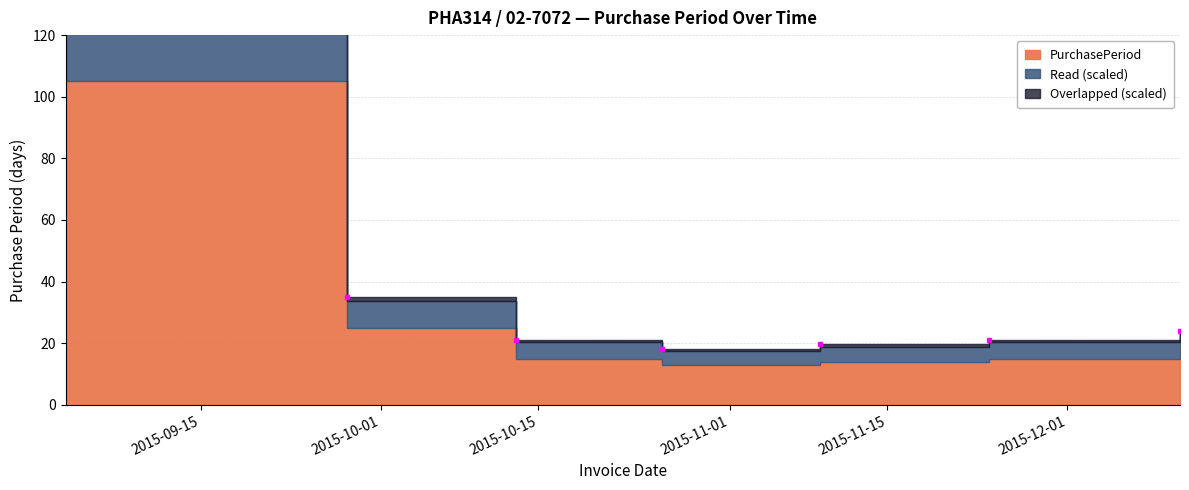

What is the ratio of the value at 2015-09-03 to the value at 2015-10-13?

7.0